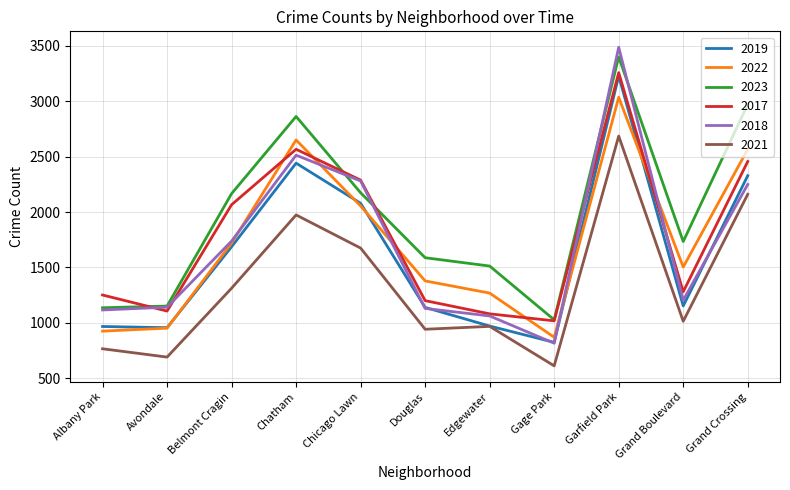

True or false: 2017 has a value of 1281 at Grand Boulevard.

True